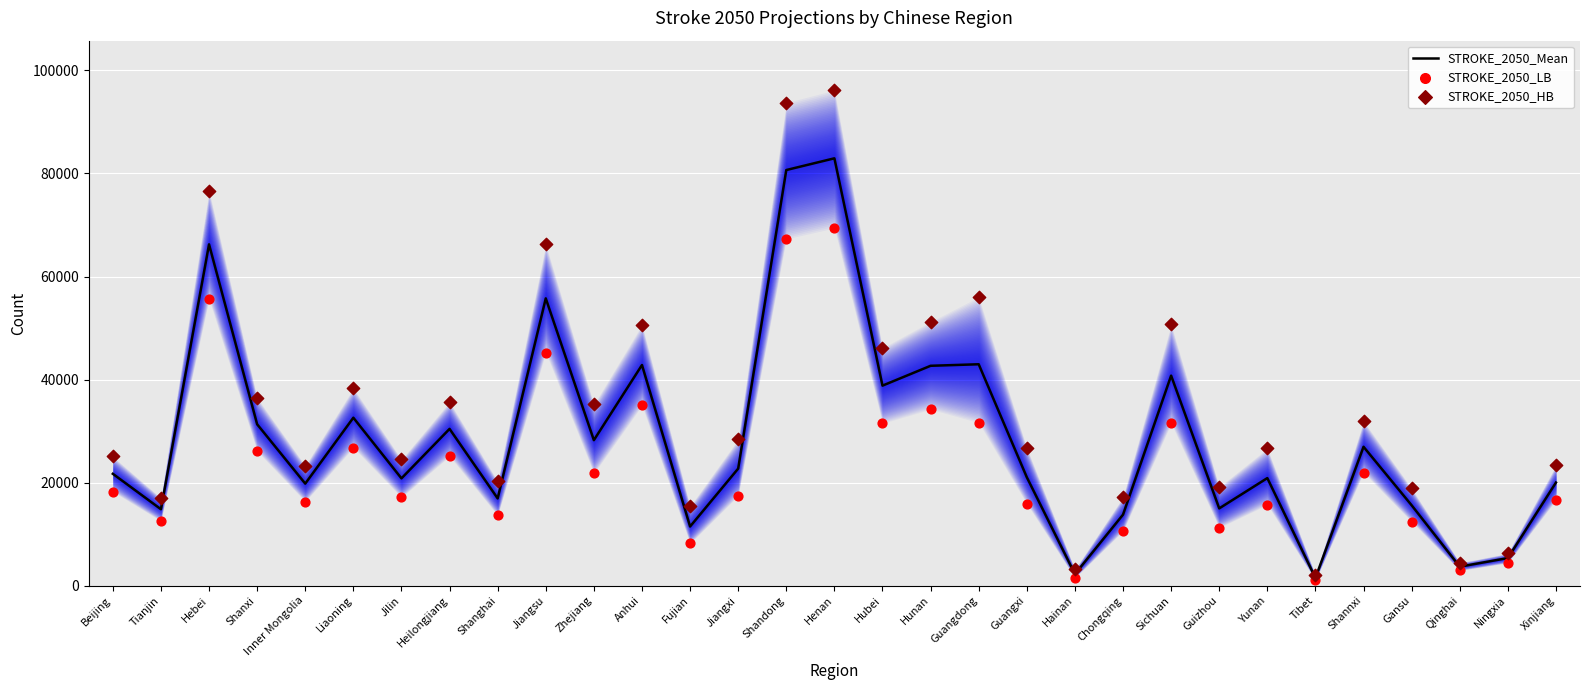

What is the total value across all series at Ningxia?

16016